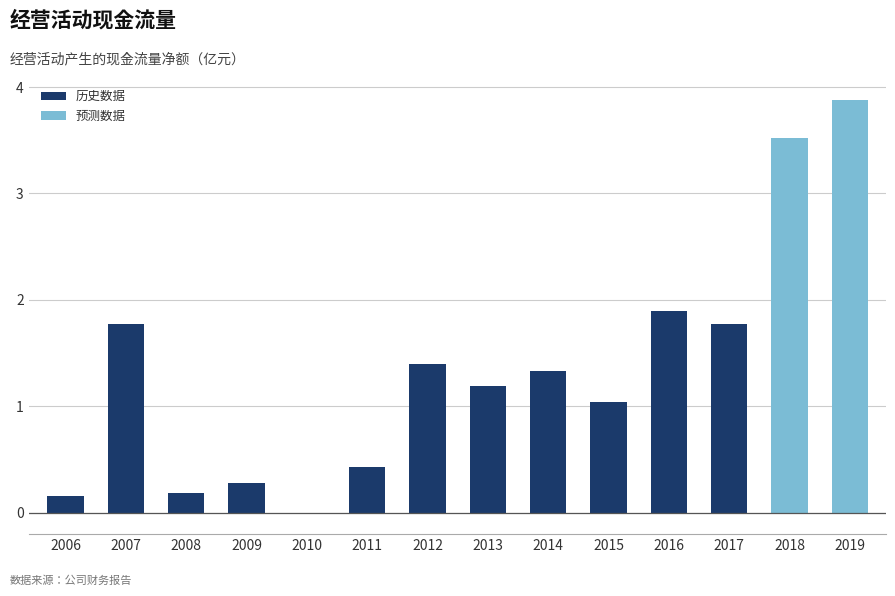

At which label does the data first exceed 13307?

2007